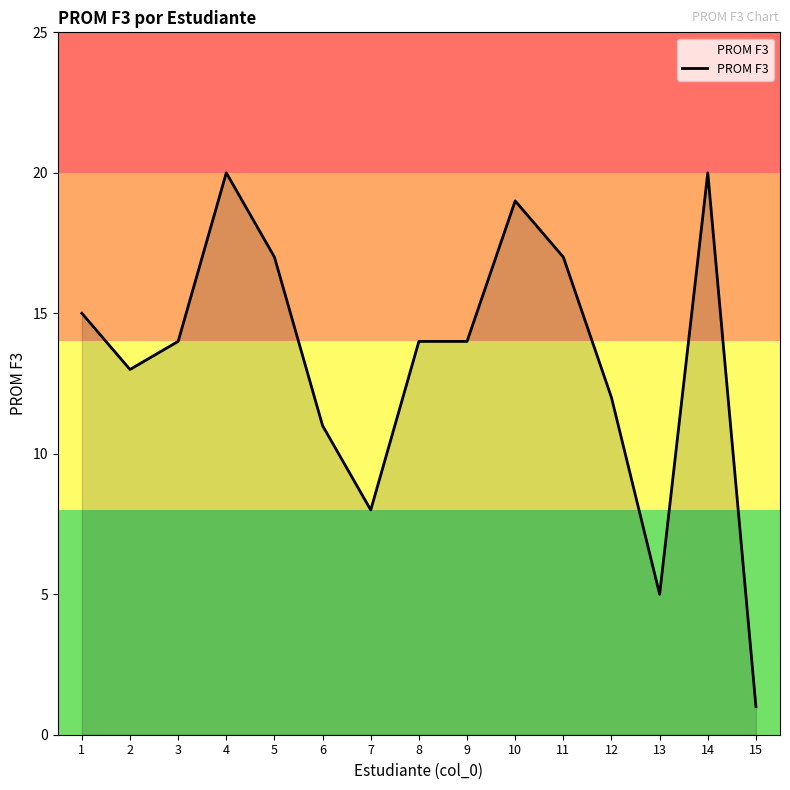

The value at 7 is 8. True or false?

True